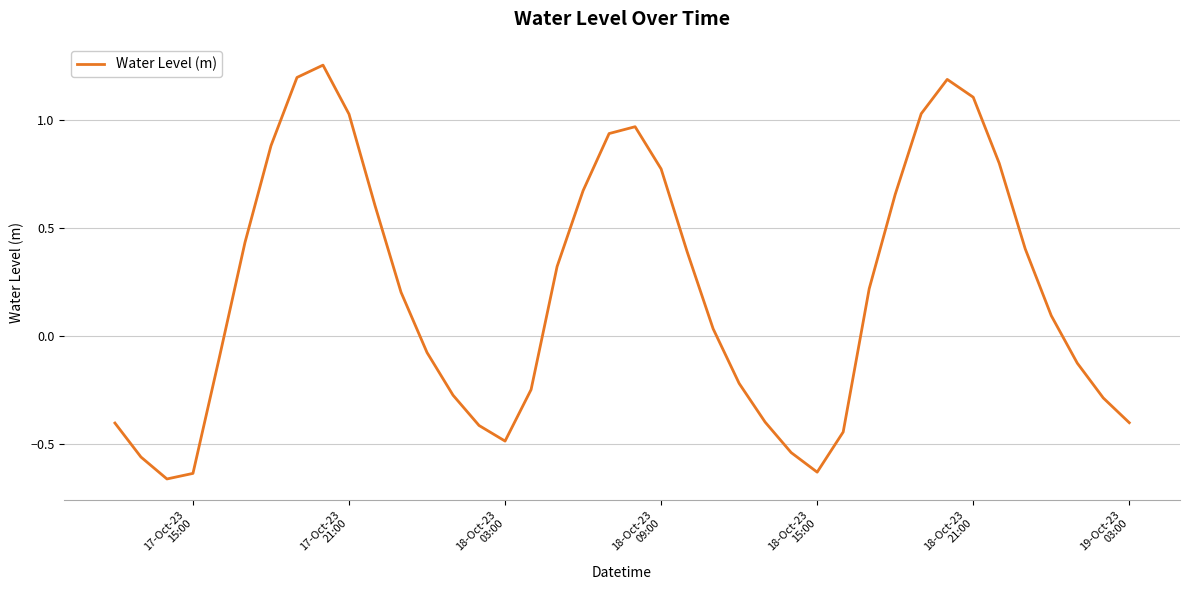

How many lines are shown in the chart?

1